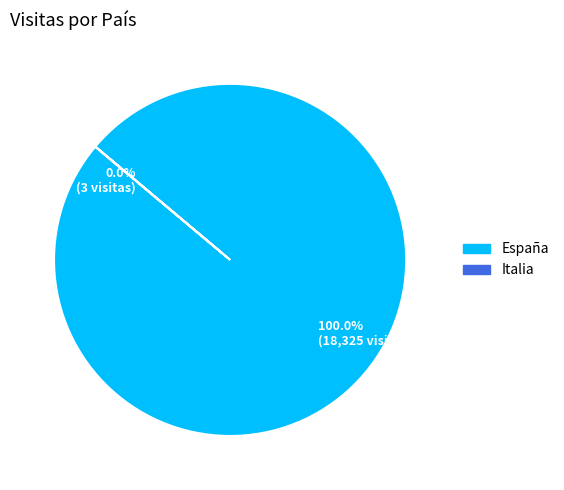

What is the majority slice?

España